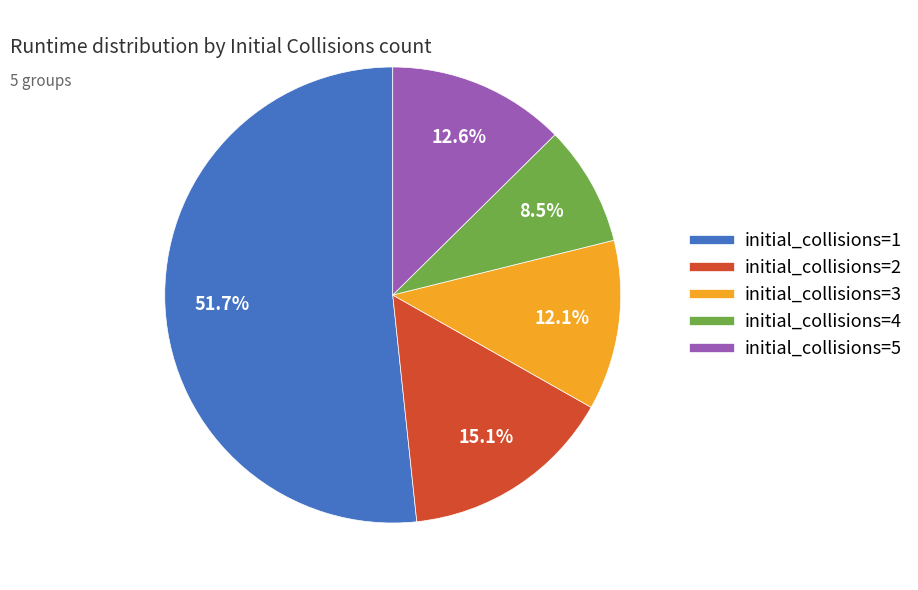

Does any single category account for the majority?

Yes